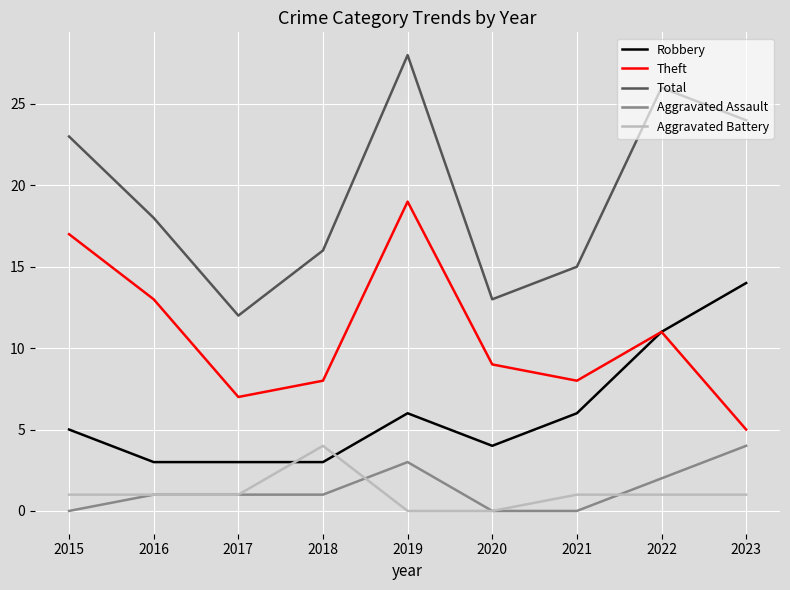

What is the sum of all Aggravated Battery values?

10